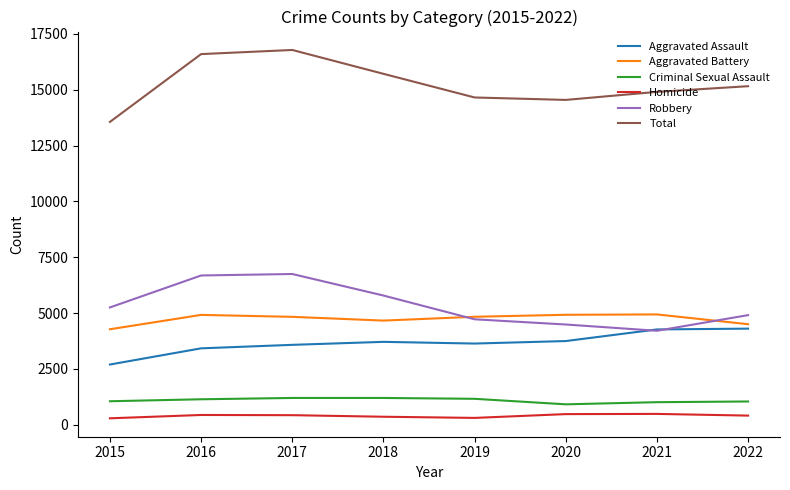

At 2018, list the series in order from largest to smallest.

Total, Robbery, Aggravated Battery, Aggravated Assault, Criminal Sexual Assault, Homicide